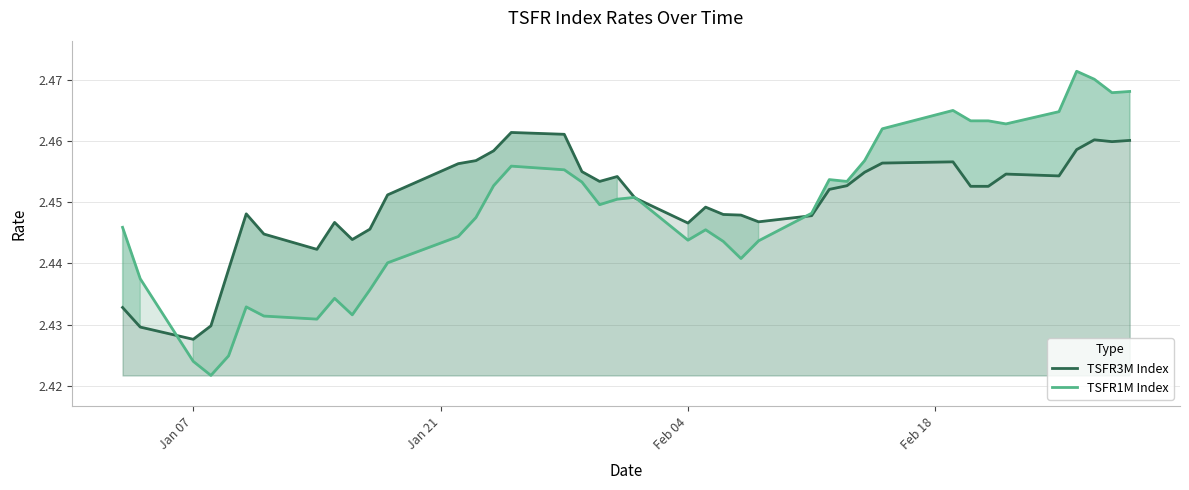

How many times do TSFR3M Index and TSFR1M Index cross each other?

4